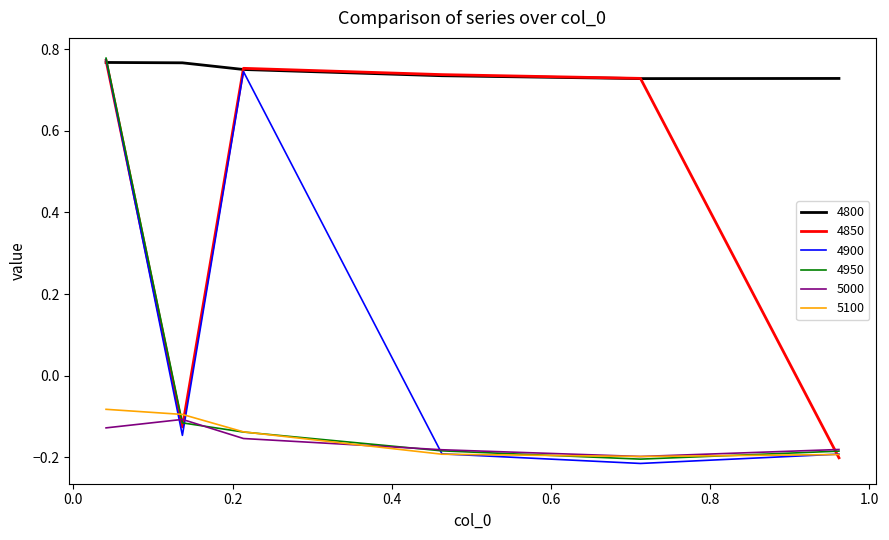

True or false: 5100 and 4800 intersect in this chart.

False